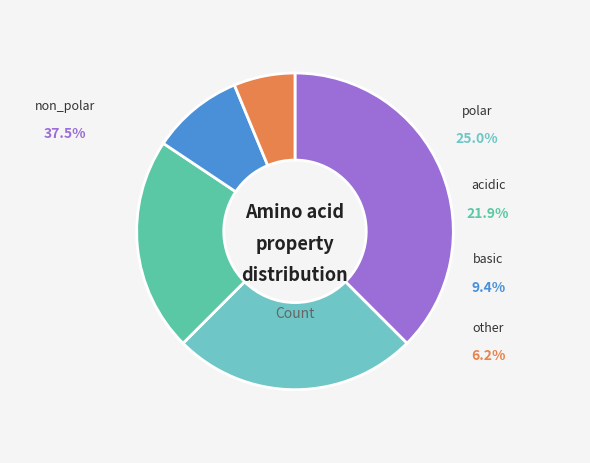

To the nearest percent, what percentage of the pie is other?

6%